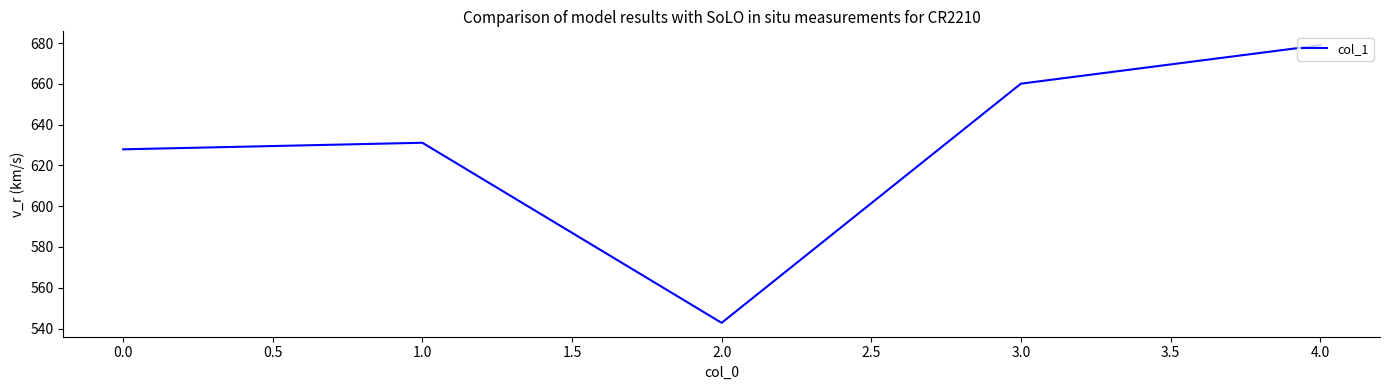

What is the sum of the values at 0.0 and 1.0?

1259.0